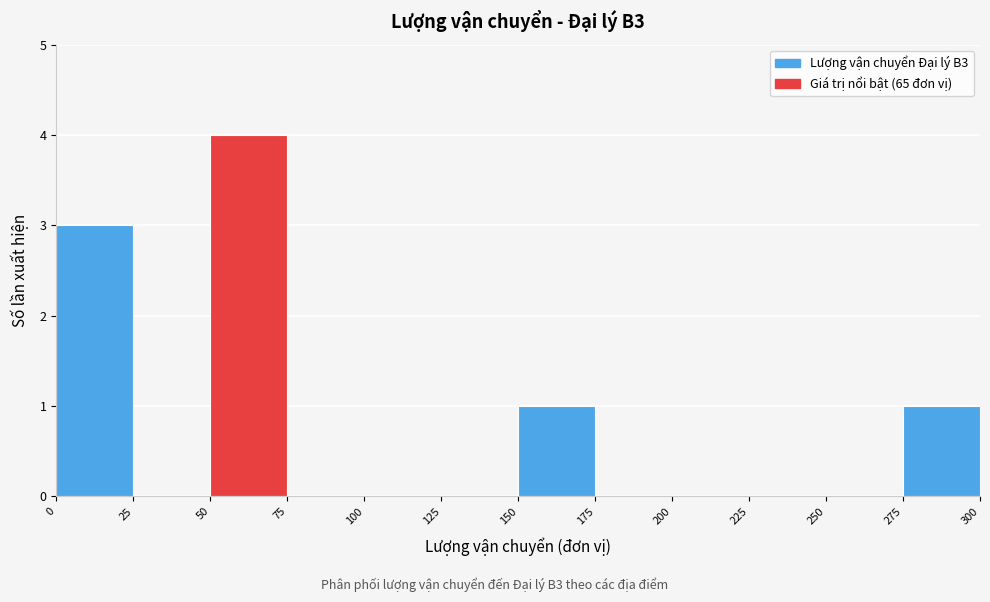

Which range on the x-axis has the tallest bar?

50 to 75